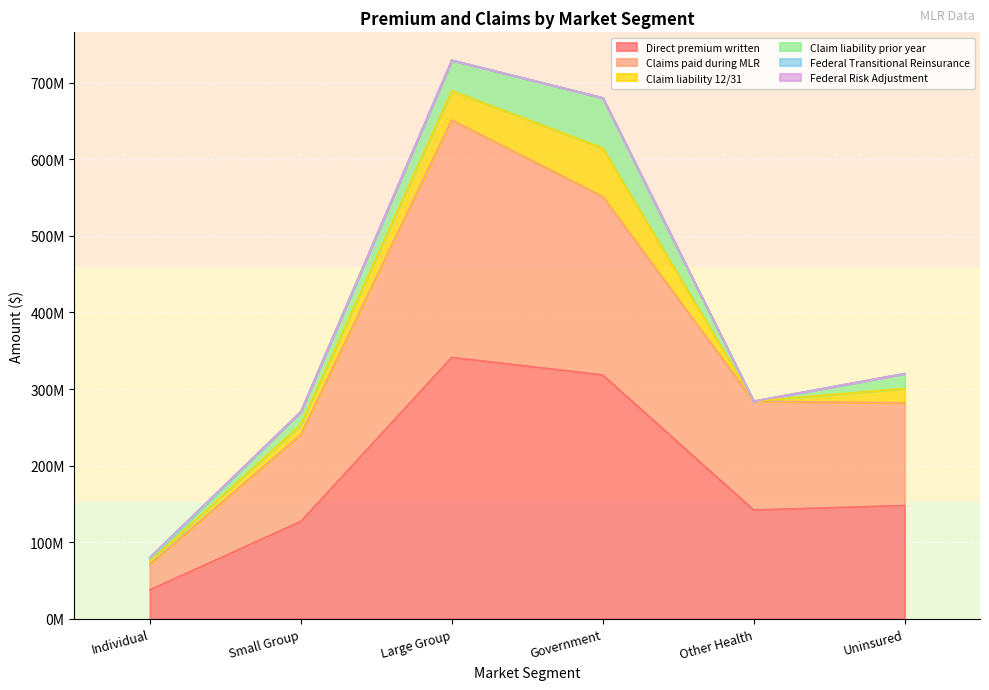

The Claims paid during MLR series shows 309891043 at Large Group. True or false?

True